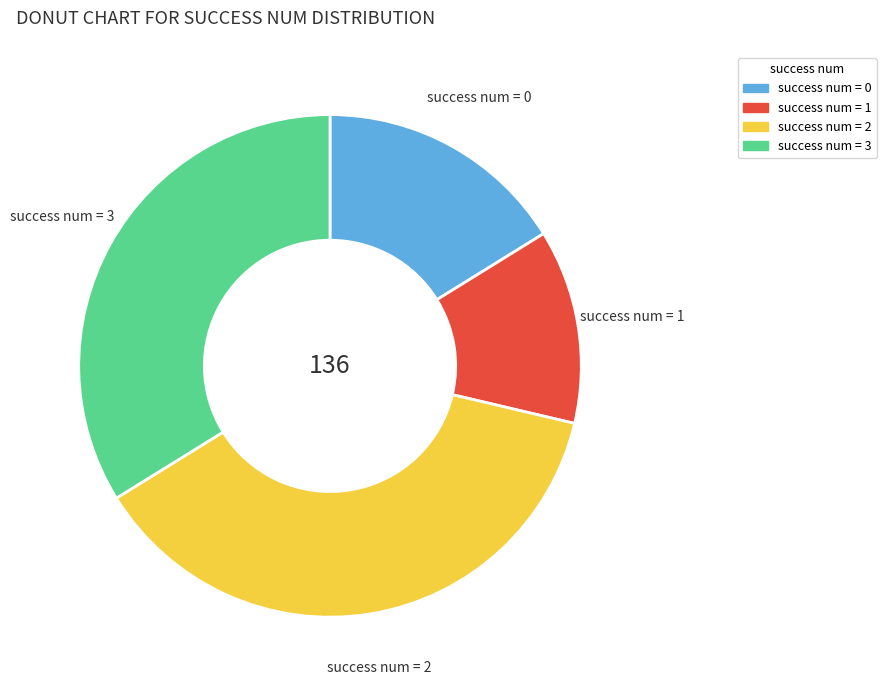

How many segments does this pie chart have?

4